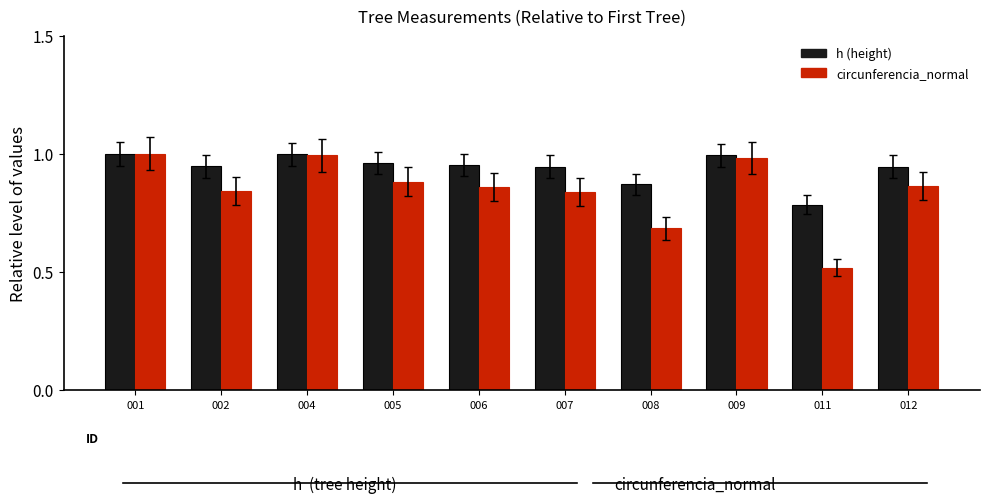

Which label corresponds to the smallest value in the chart?

011